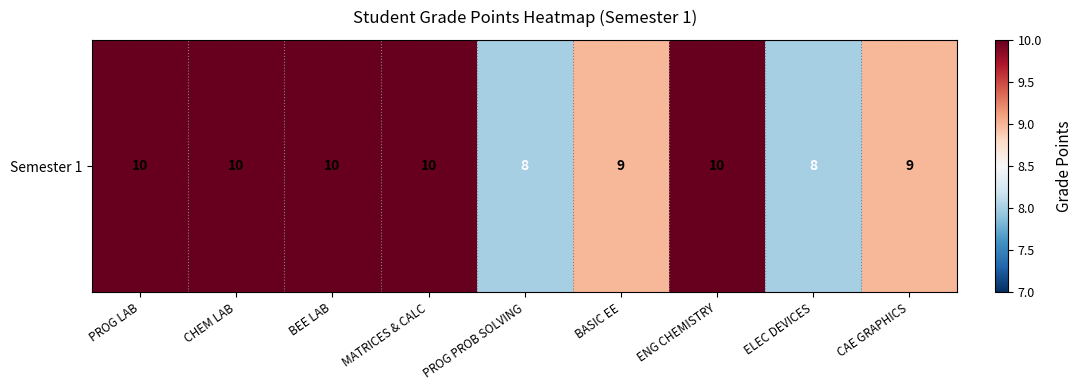

What is the difference between the values at BASIC EE and MATRICES & CALC?

1